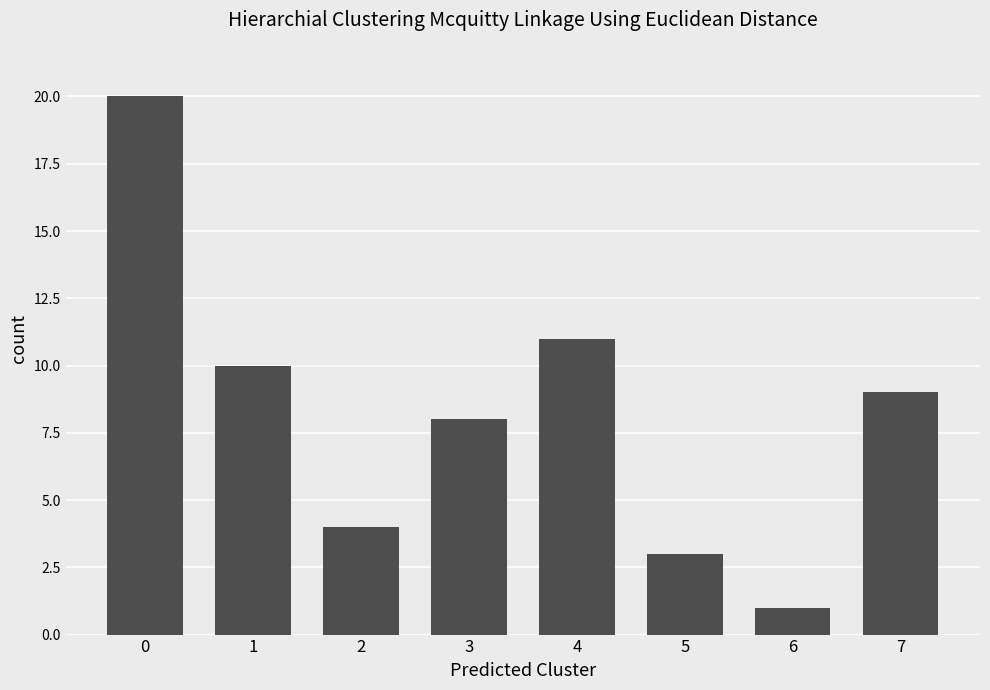

What is the minimum value shown in the chart?

1